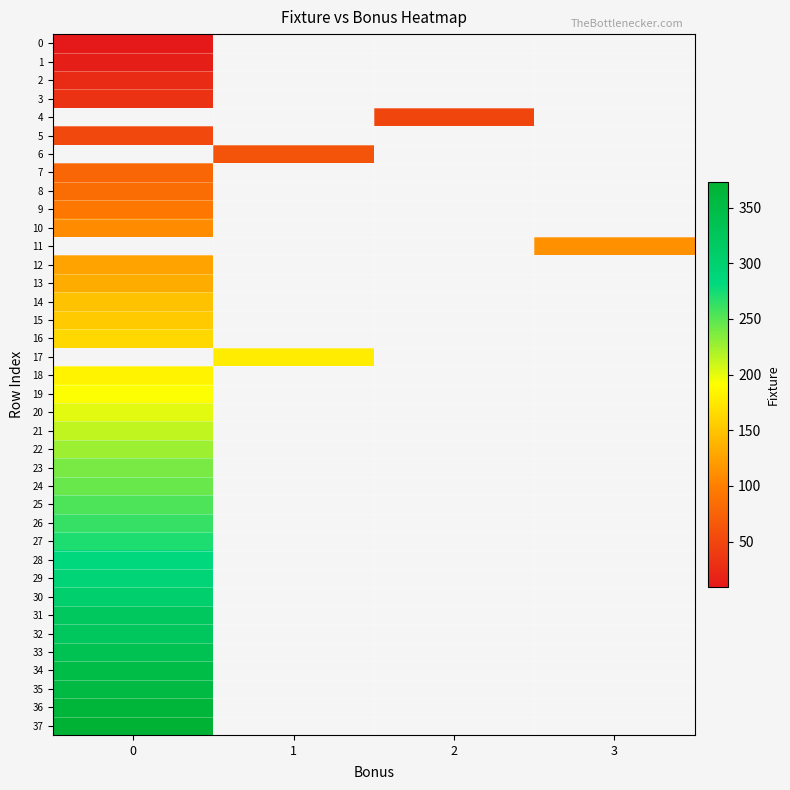

How many series are shown in this chart?

38